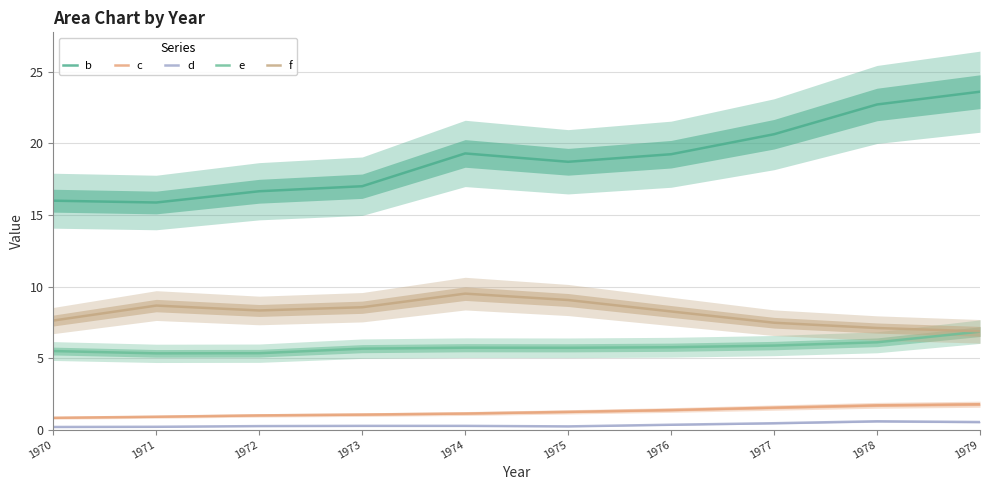

What is the difference between the second highest and minimum values in the c series?

0.9